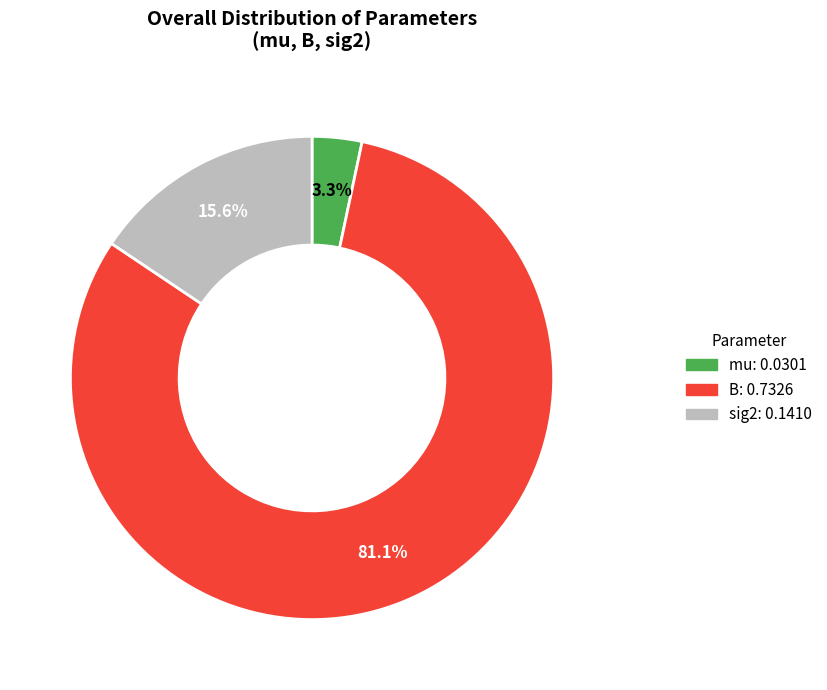

What percentage do mu and B together represent?

84.4%